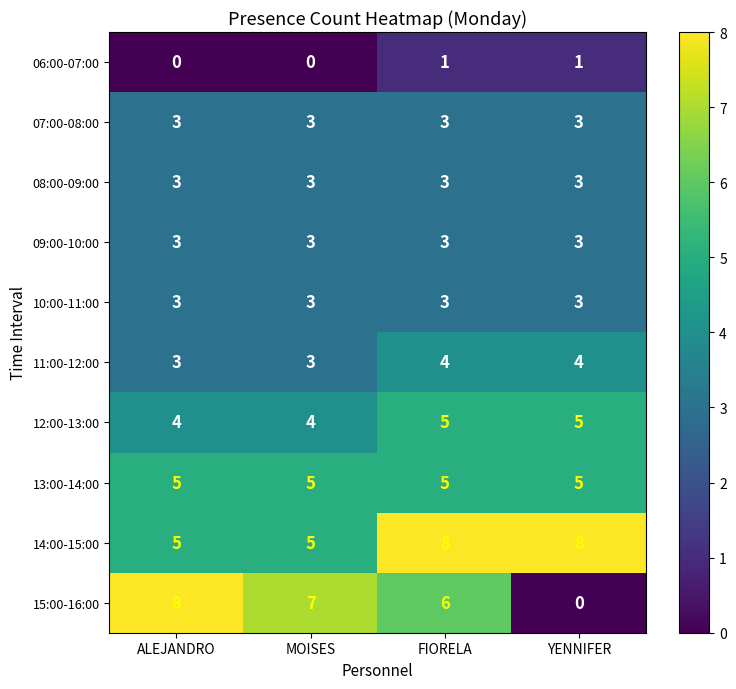

What is the approximate value of 08:00-09:00 at YENNIFER?

3